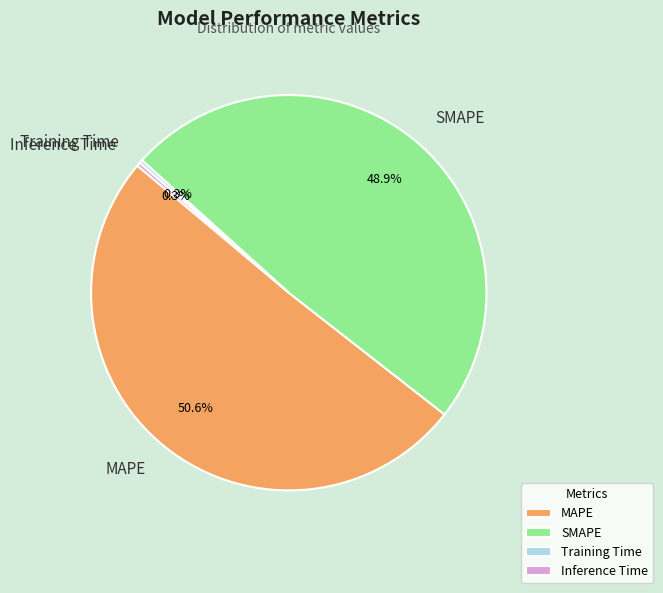

Combined, do Inference Time and MAPE account for over 50%?

Yes